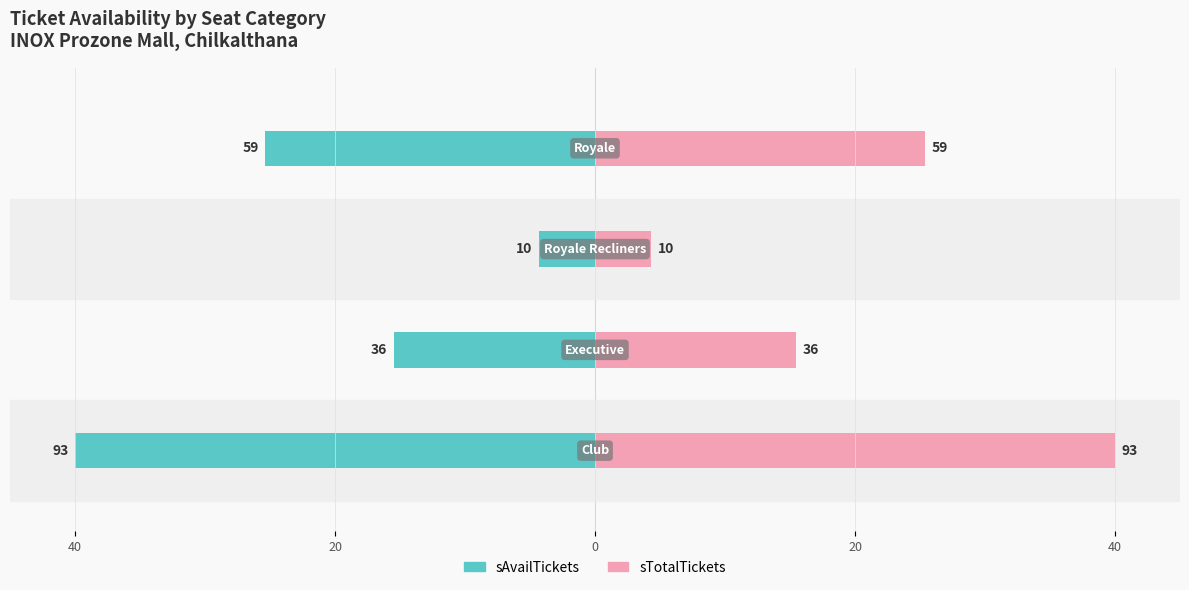

What is the difference between the highest and lowest values at 0?

8.6